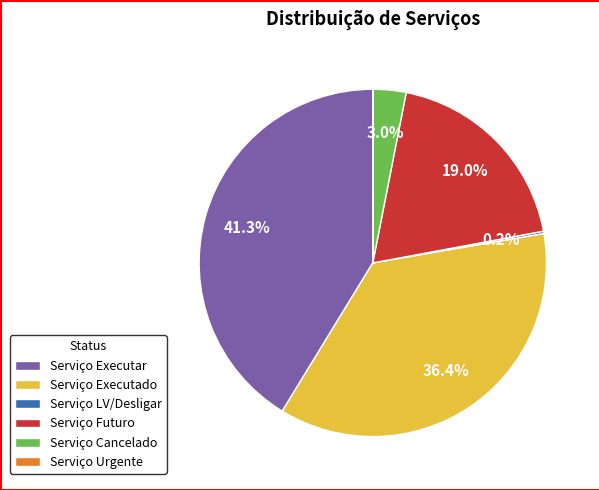

What percentage is the Serviço Cancelado slice, to the nearest percent?

3%